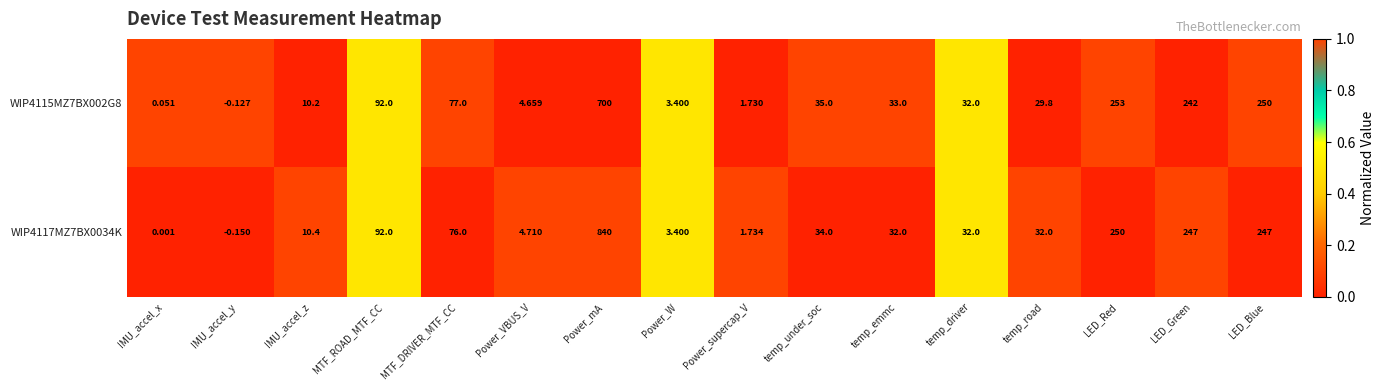

At which category is the sum across all series the highest?

Power_mA